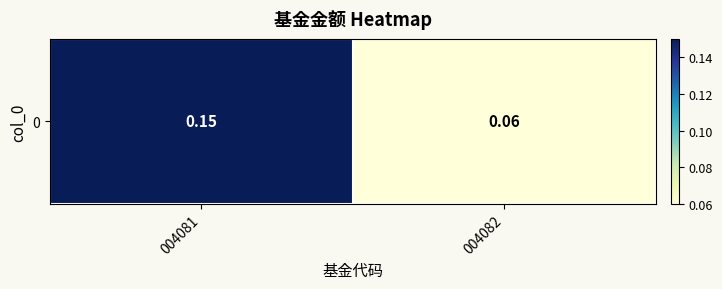

The chart shows a value of 0.0 at 004082. True or false?

False